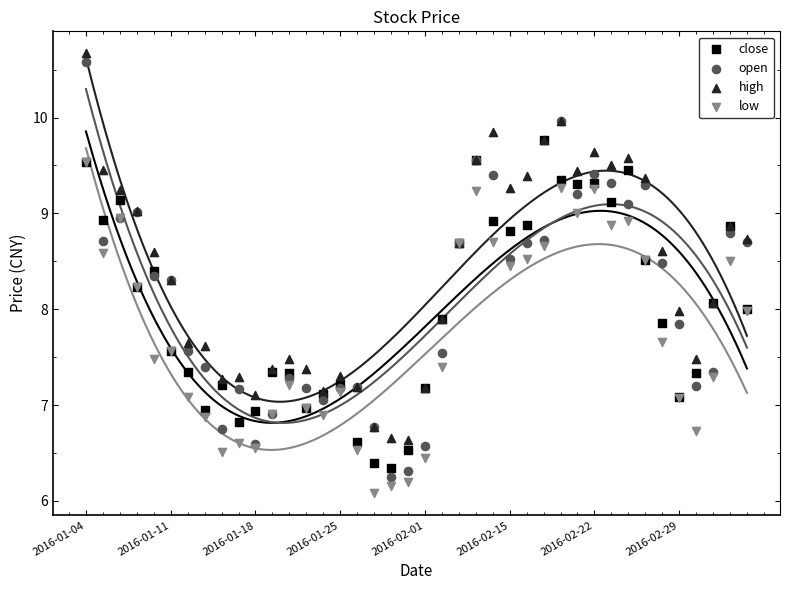

Which series has the largest Y range (max minus min)?

open